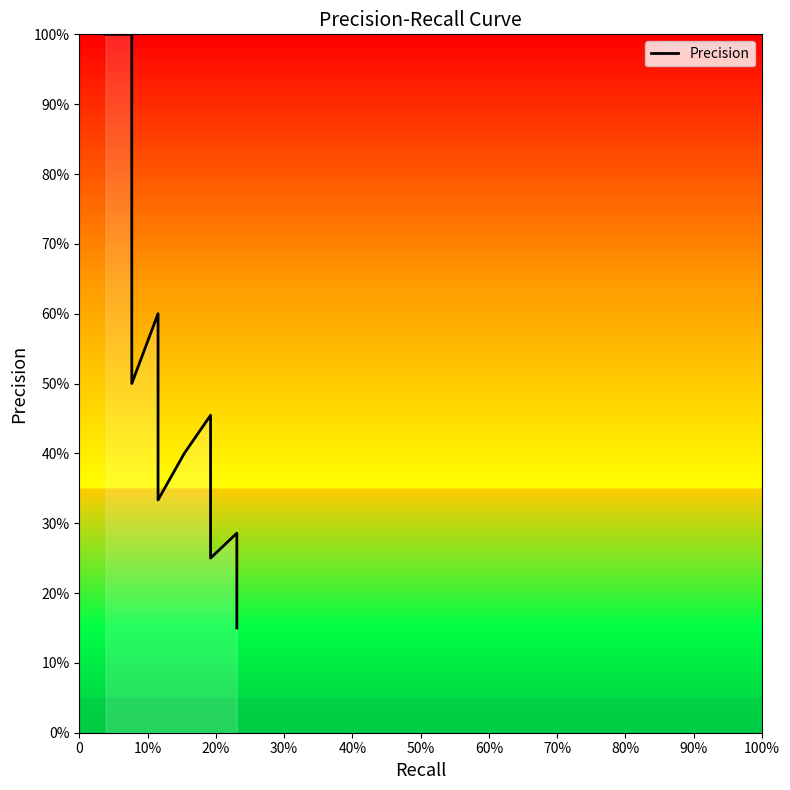

How many interior local valleys (lower than both neighbors) does the data have?

3